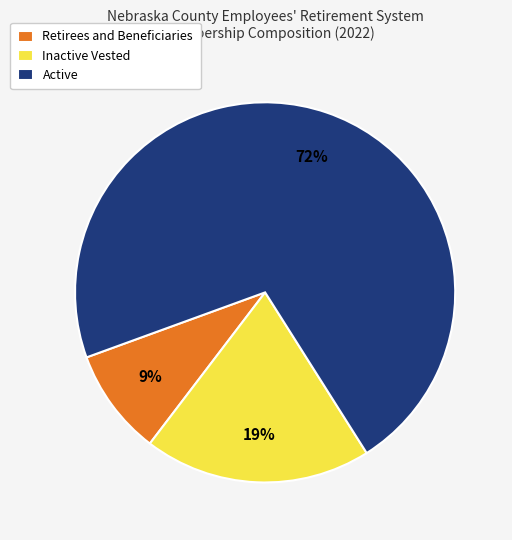

How many segments does this pie chart have?

3